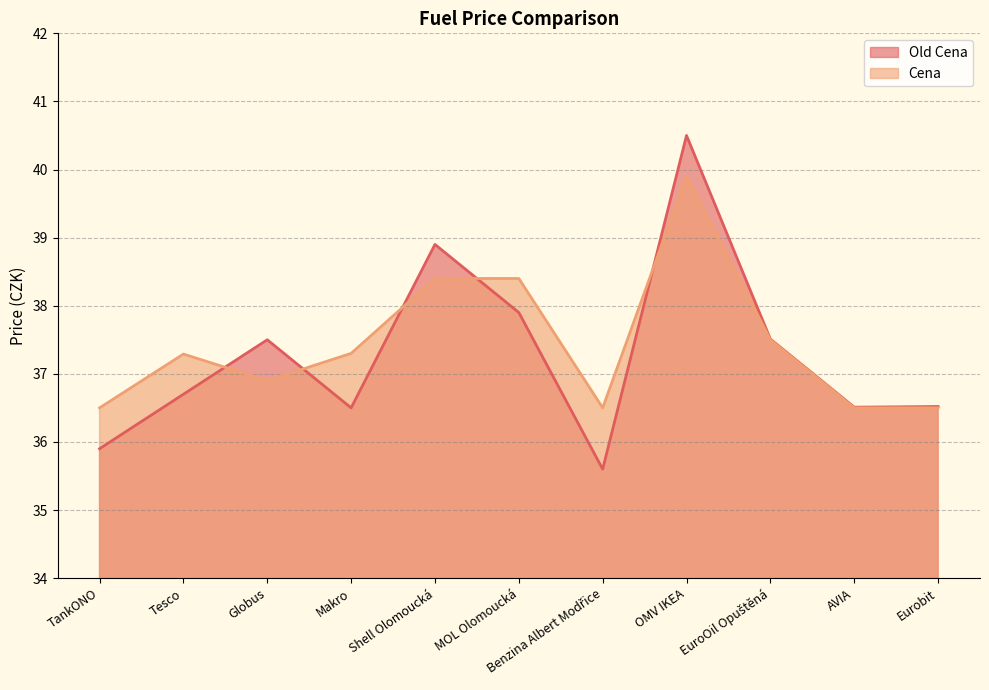

Between AVIA and Eurobit, which is larger?

Eurobit